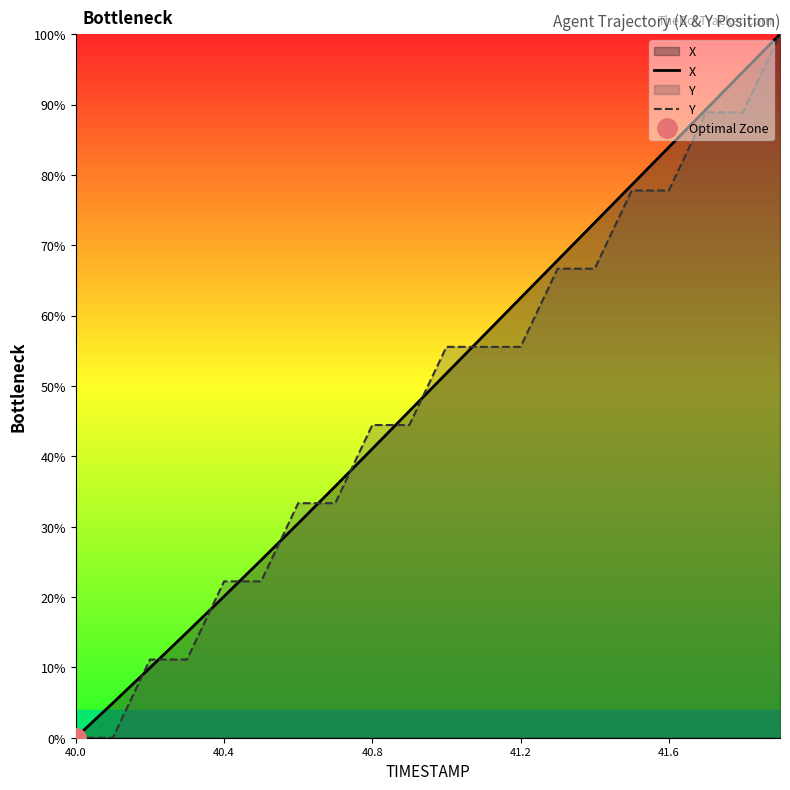

True or false: Y has more than 0 interior local peaks.

False